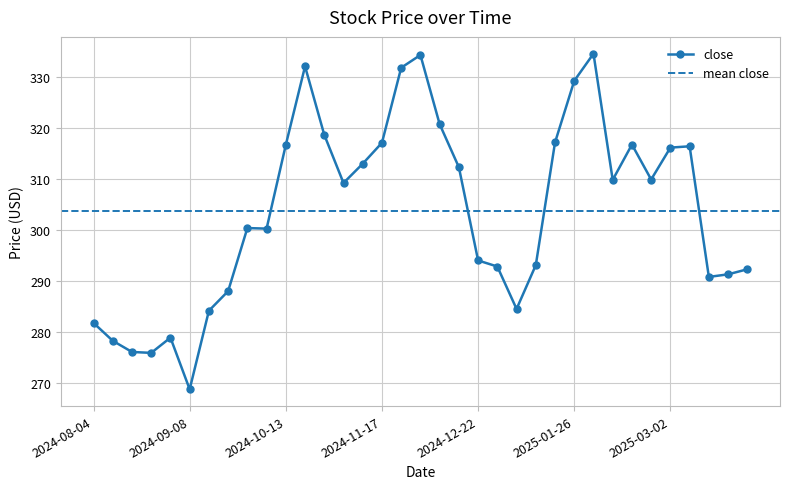

At which label does close reach its minimum?

2024-09-08